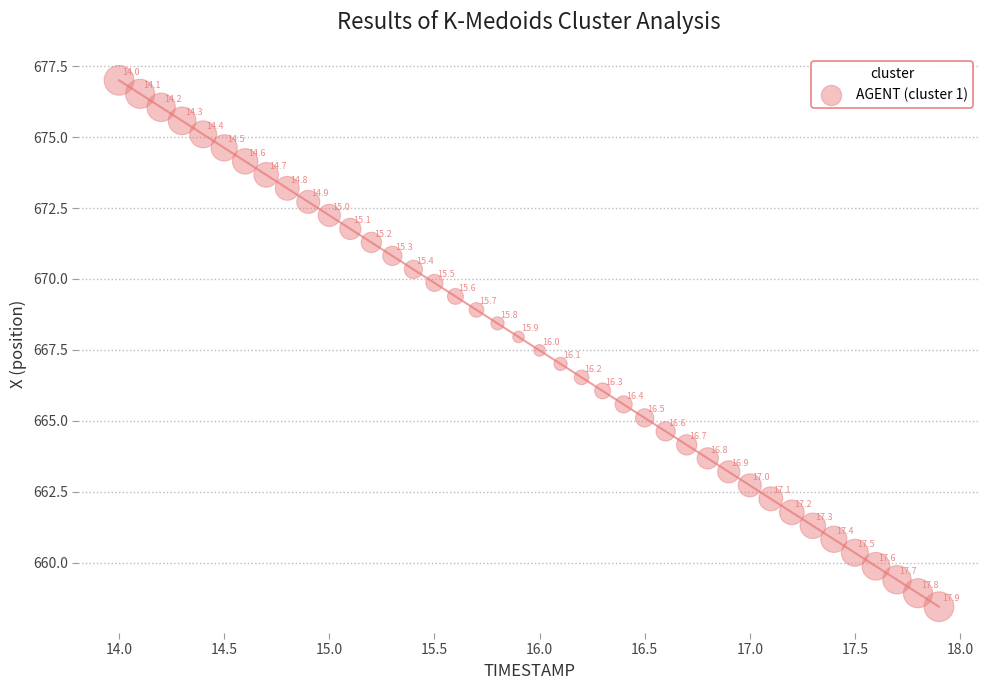

What Y value in the scatter plot is closest to 667?

667.0